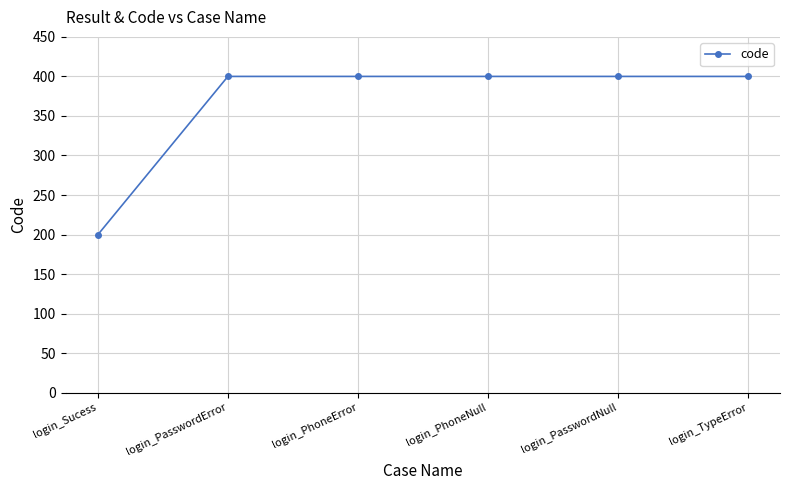

What is the ratio of the value at login_PhoneError to the value at login_TypeError?

1.0